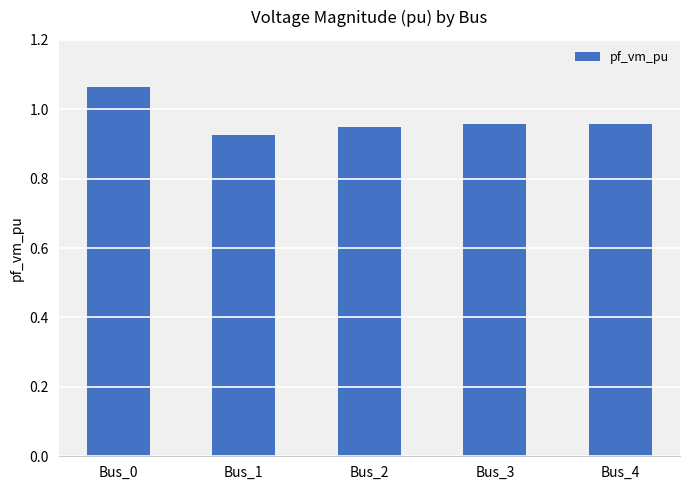

Is it true that the value at Bus_3 is 1.7?

False